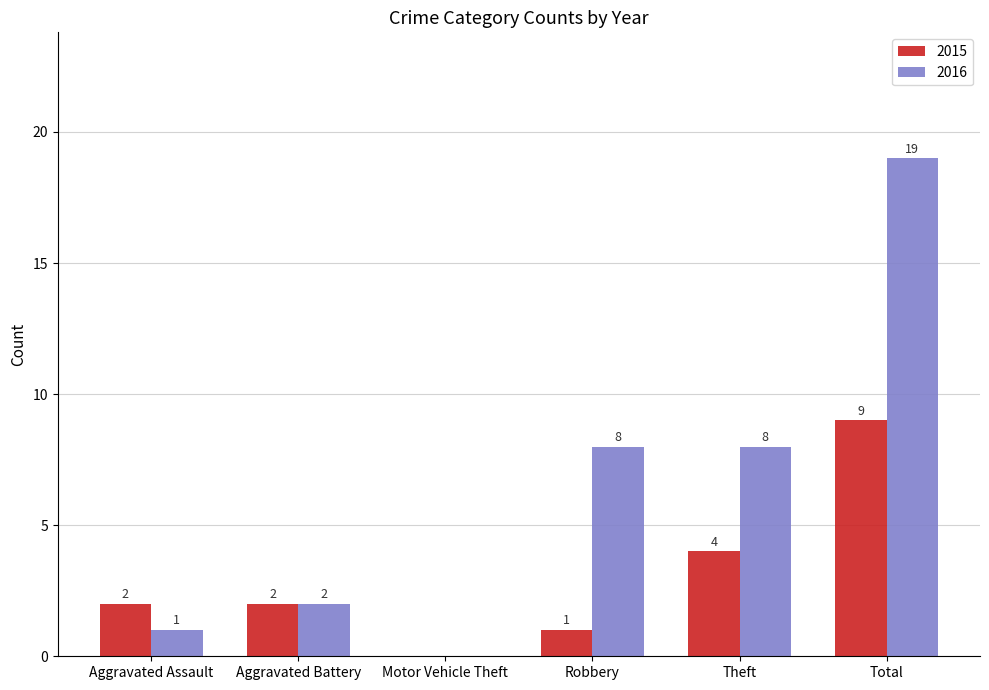

Between Robbery and Total, which series saw the biggest shift?

2016